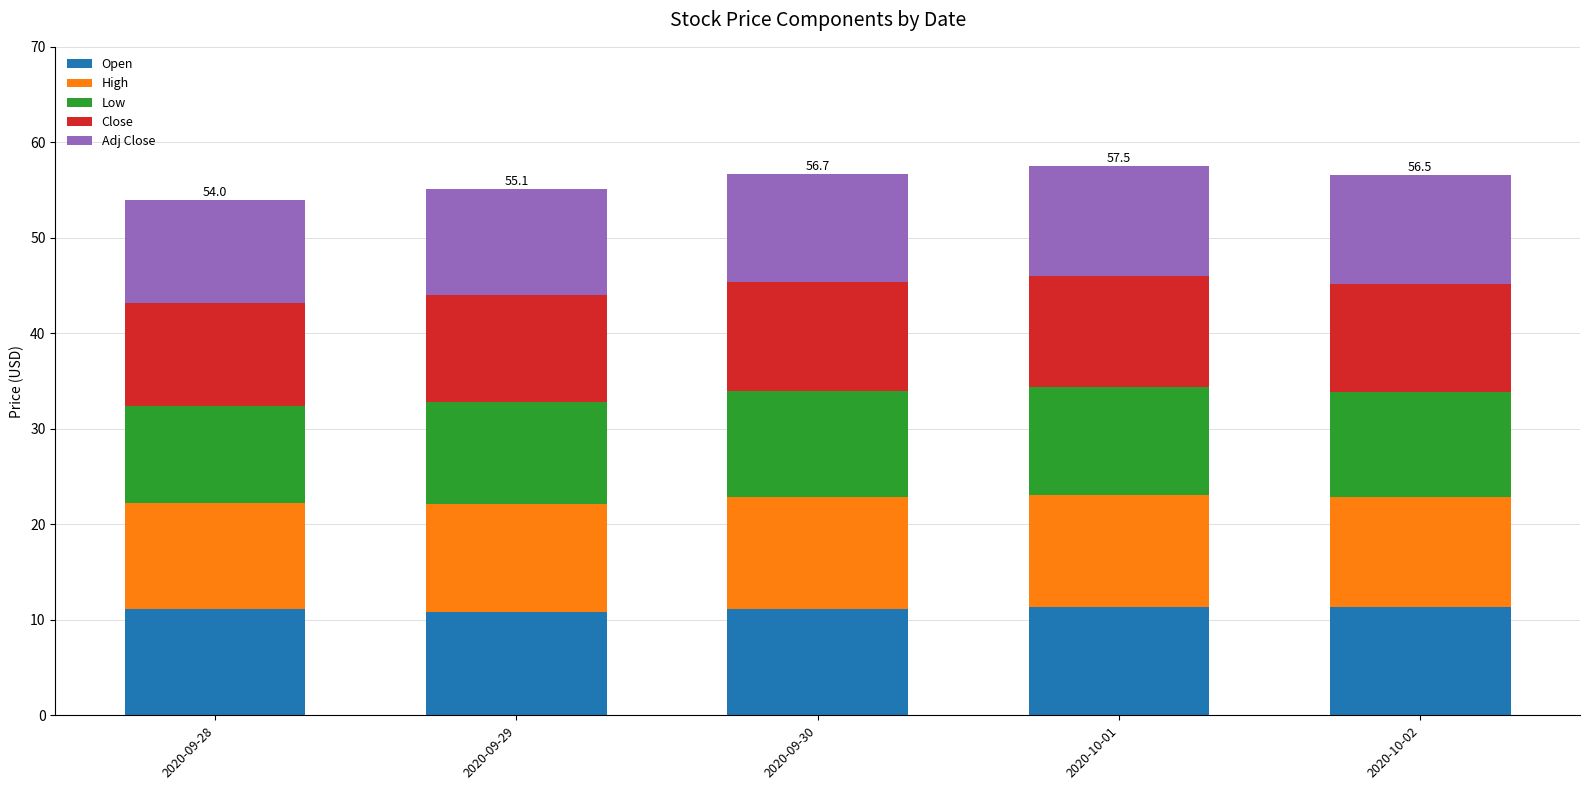

What is the total value across all series at 2020-09-30?

56.7